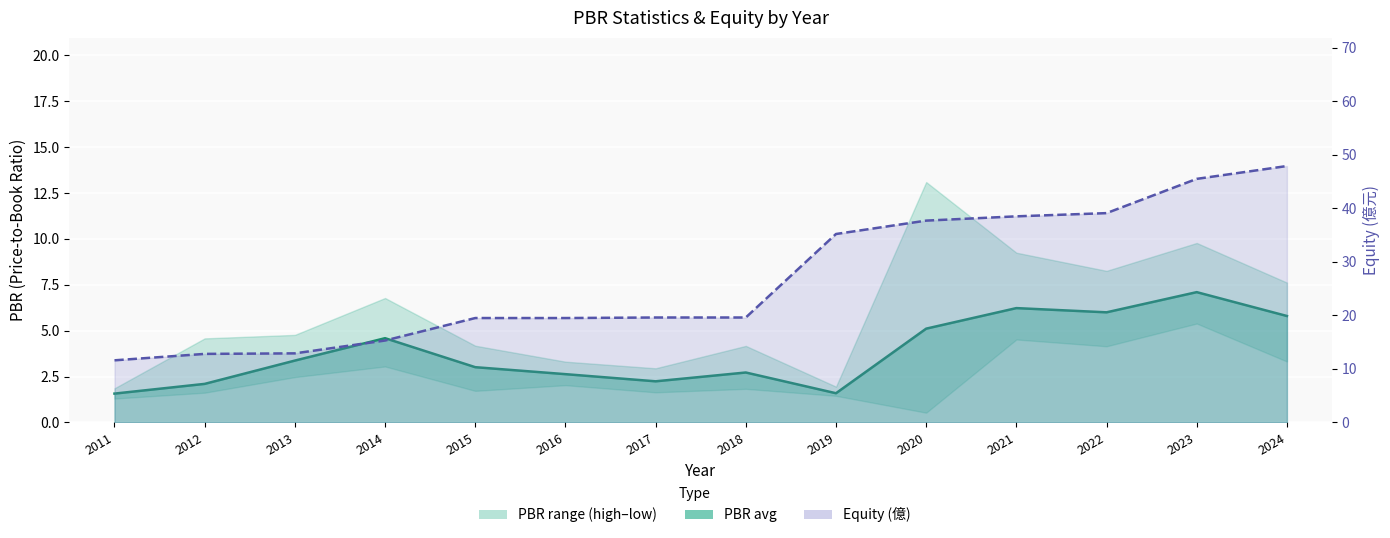

How many interior local valleys does the PBR_avg series have?

3